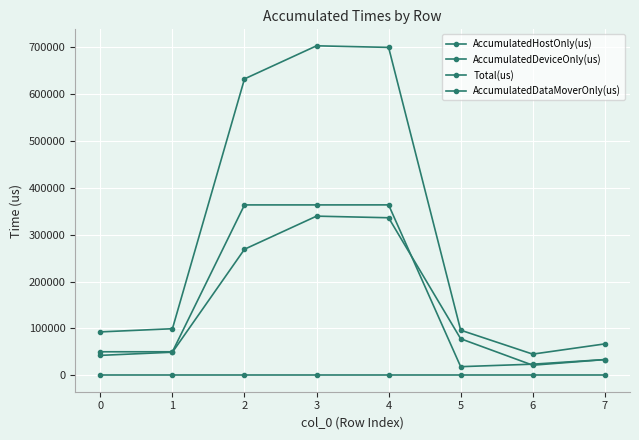

What is the value of the Total(us) point at the 4th from the left?

702836.0